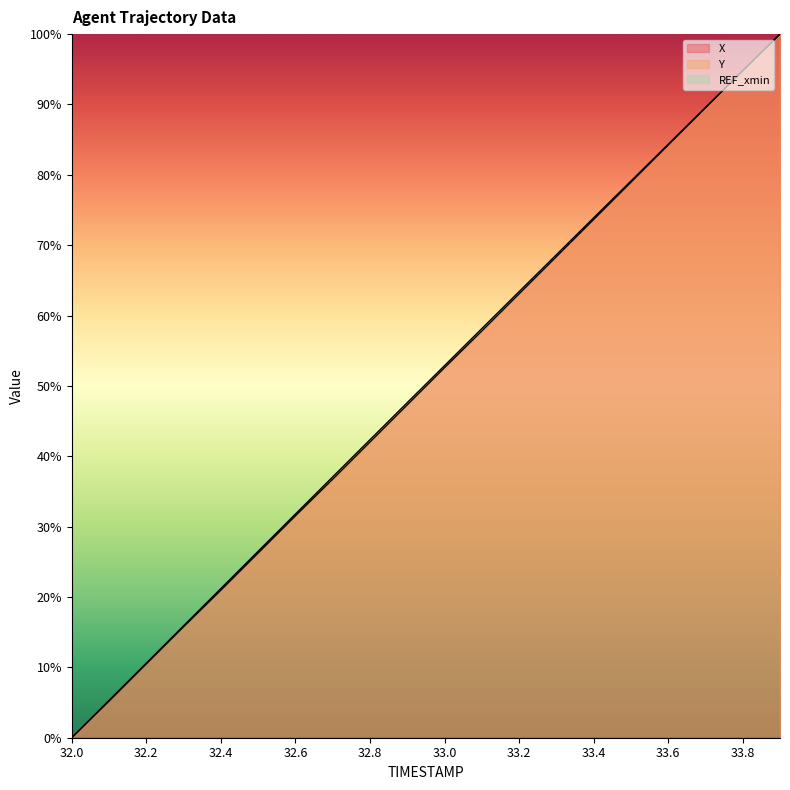

At which category is the sum across all series the highest?

33.9